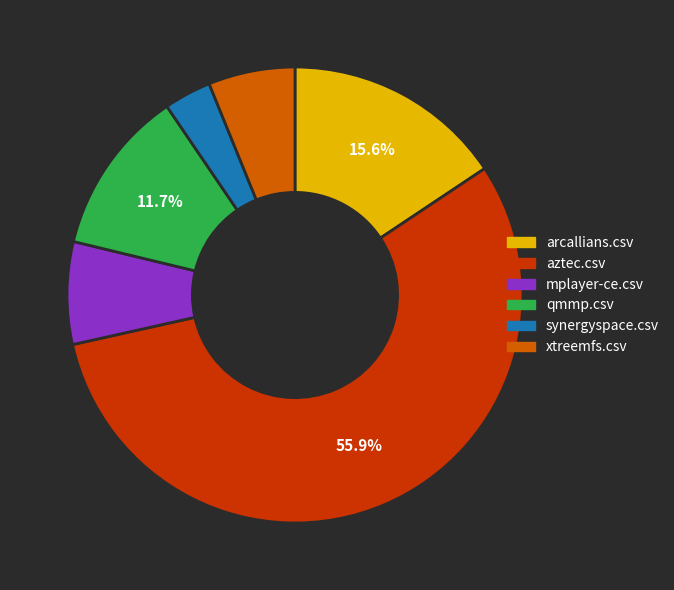

How many slices are in this pie chart?

6